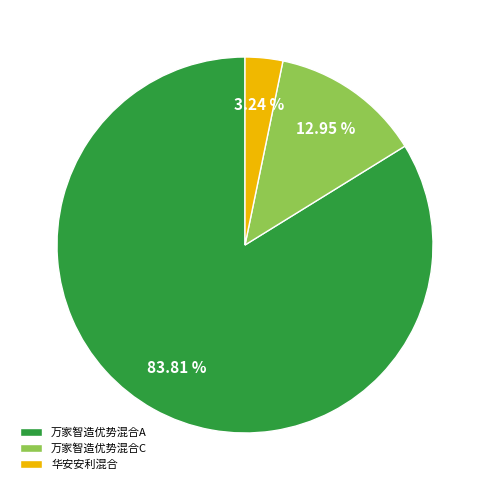

Rank the categories by value from highest to lowest.

万家智造优势混合A, 万家智造优势混合C, 华安安利混合